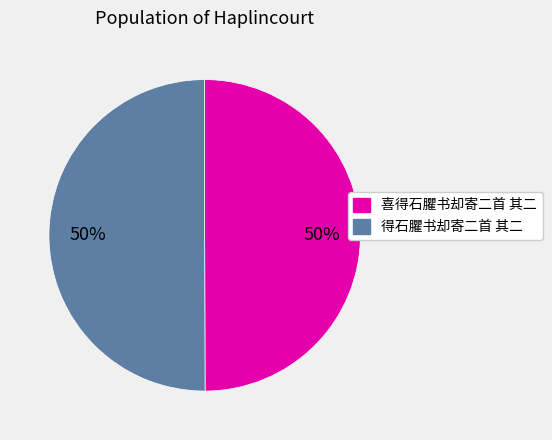

True or false: 得石臞书却寄二首 其二 accounts for 42% of the total.

False